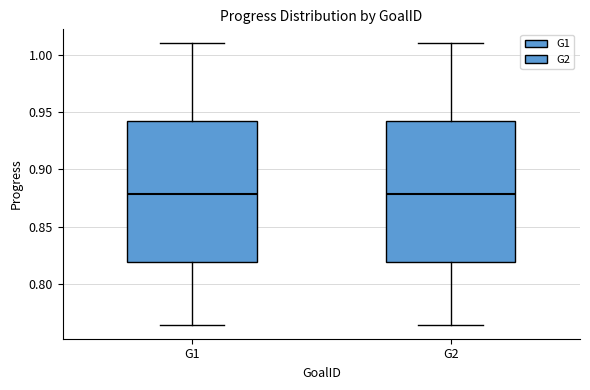

Reading left to right, transcribe this box plot: for each box, give where its median line is, the range the box spans, and where its two whiskers end, as read against the y-axis. The values are not printed on the chart, so give them approximately, as read against the axis.

G1: median 0.880, box 0.820 to 0.940, whiskers 0.765 to 1.010
G2: median 0.880, box 0.820 to 0.940, whiskers 0.765 to 1.010